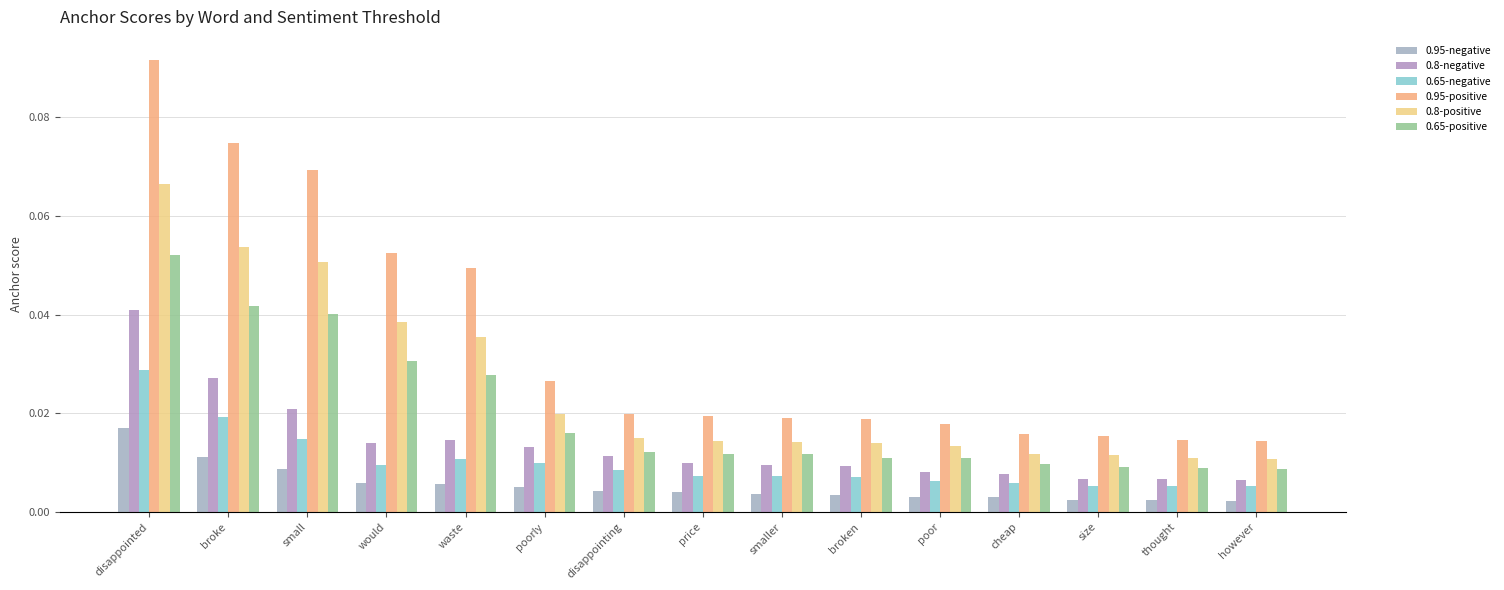

How many data points does each series have?

15